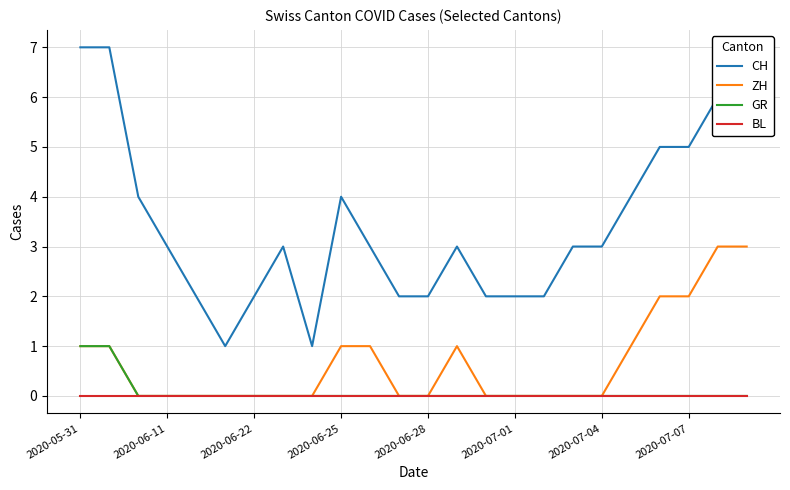

What is the maximum value shown in the chart?

7